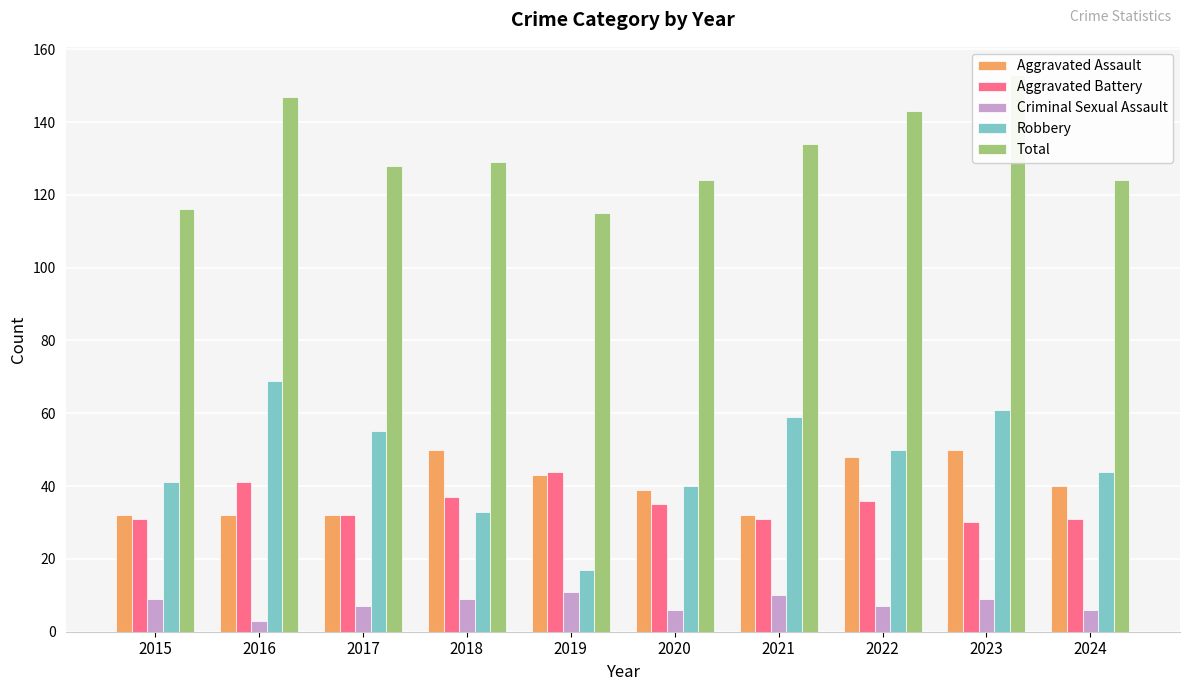

What are all the series names shown in the legend?

Aggravated Assault, Aggravated Battery, Criminal Sexual Assault, Robbery, Total